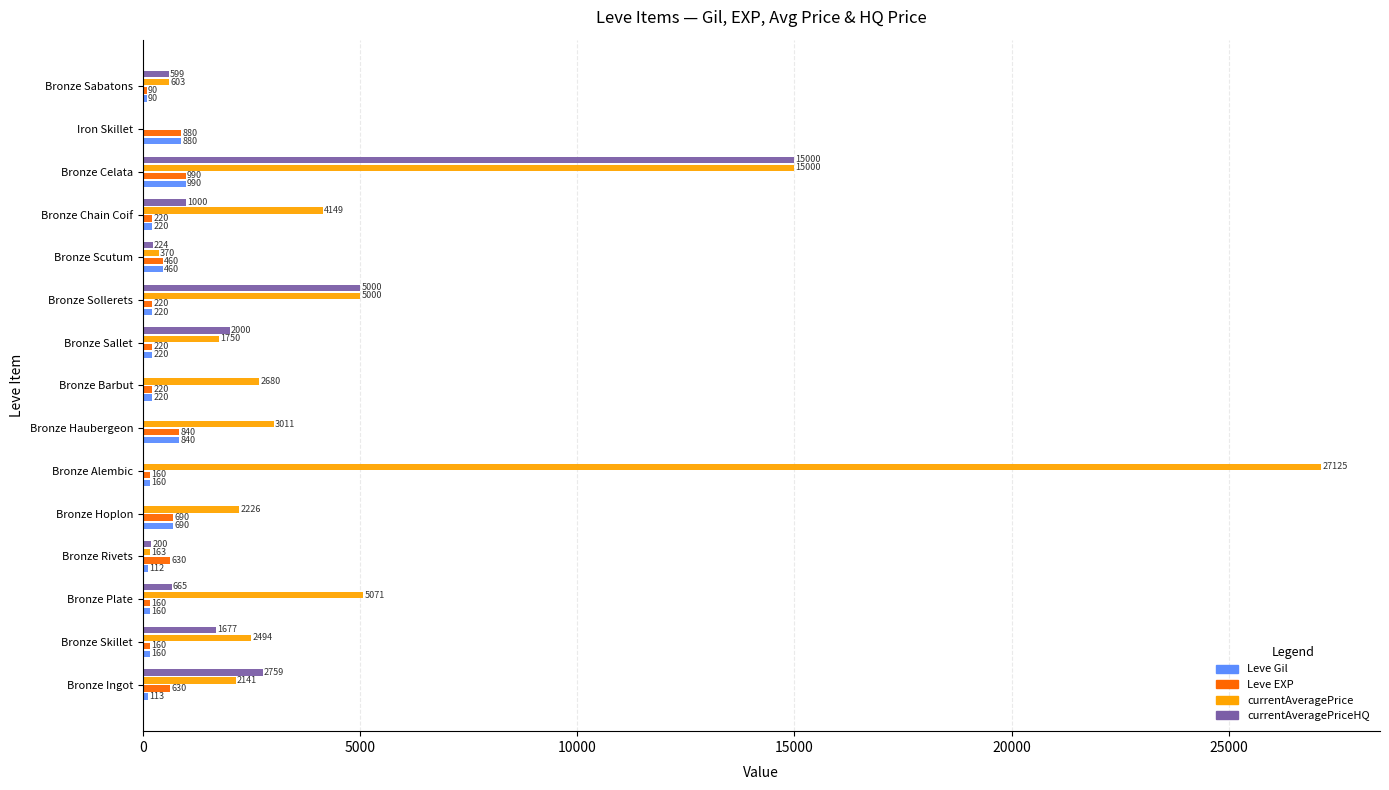

Where is Leve Gil nearest to the value 540?

Bronze Scutum